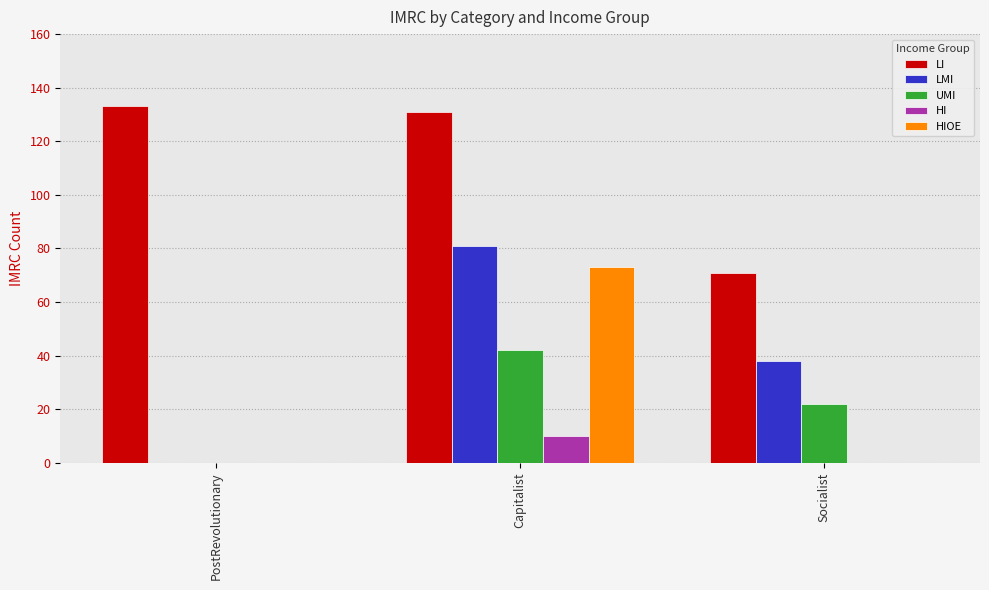

True or false: LI has a value of 40 at Socialist.

False